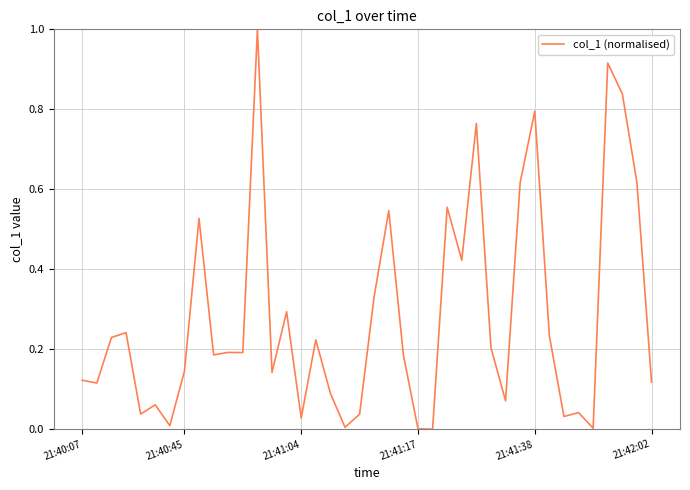

What is the greatest value displayed?

1.0